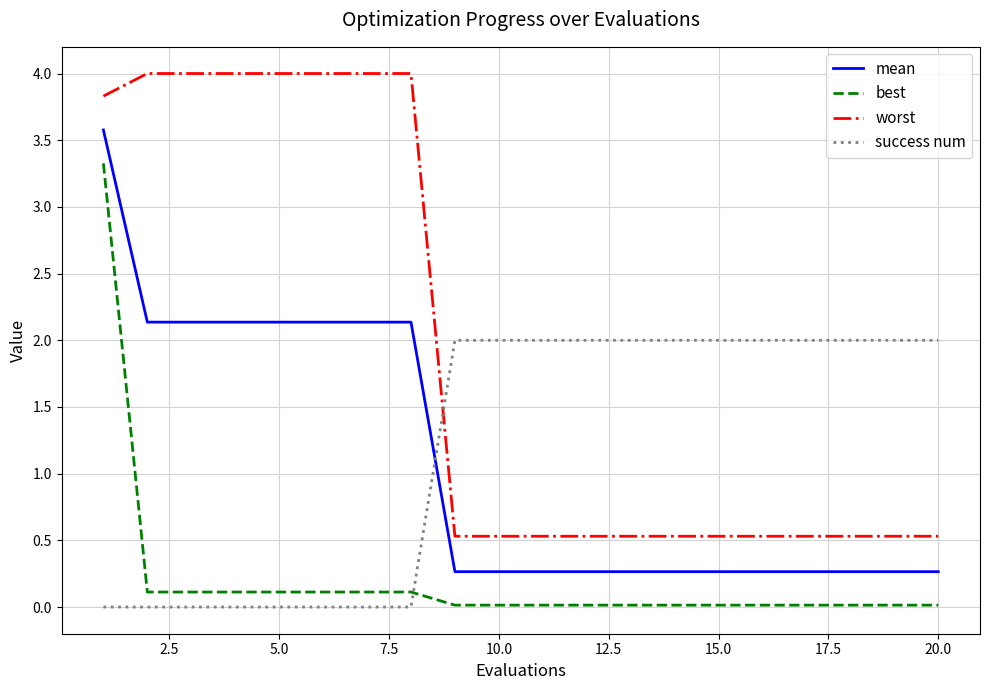

List the series in order of their peak value, highest first.

worst, mean, best, success num